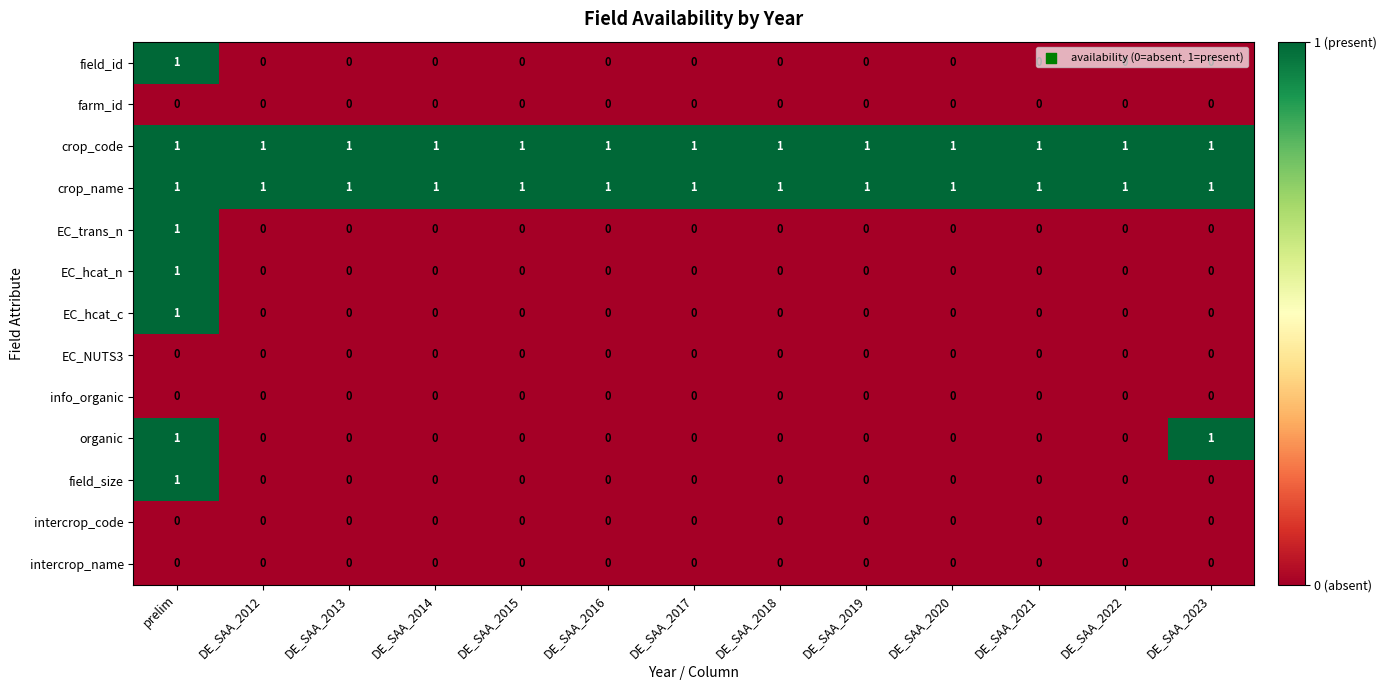

At how many categories does at least one series exceed 0?

13